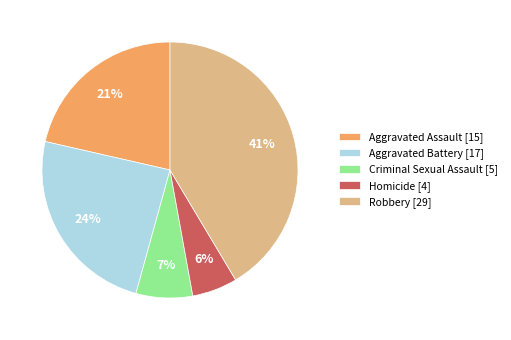

Between Aggravated Assault and Robbery, which is larger?

Robbery